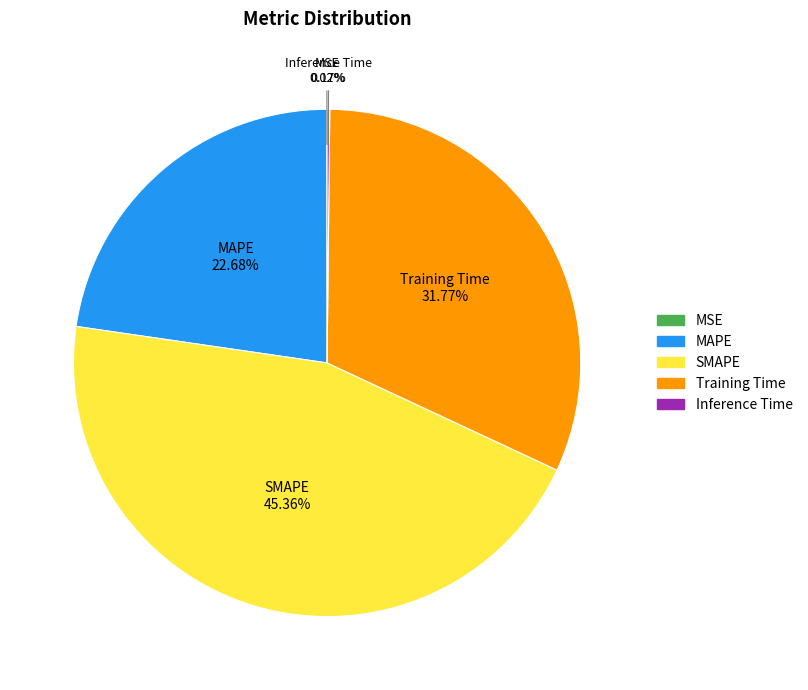

To the nearest percent, what portion does Training Time represent?

32%